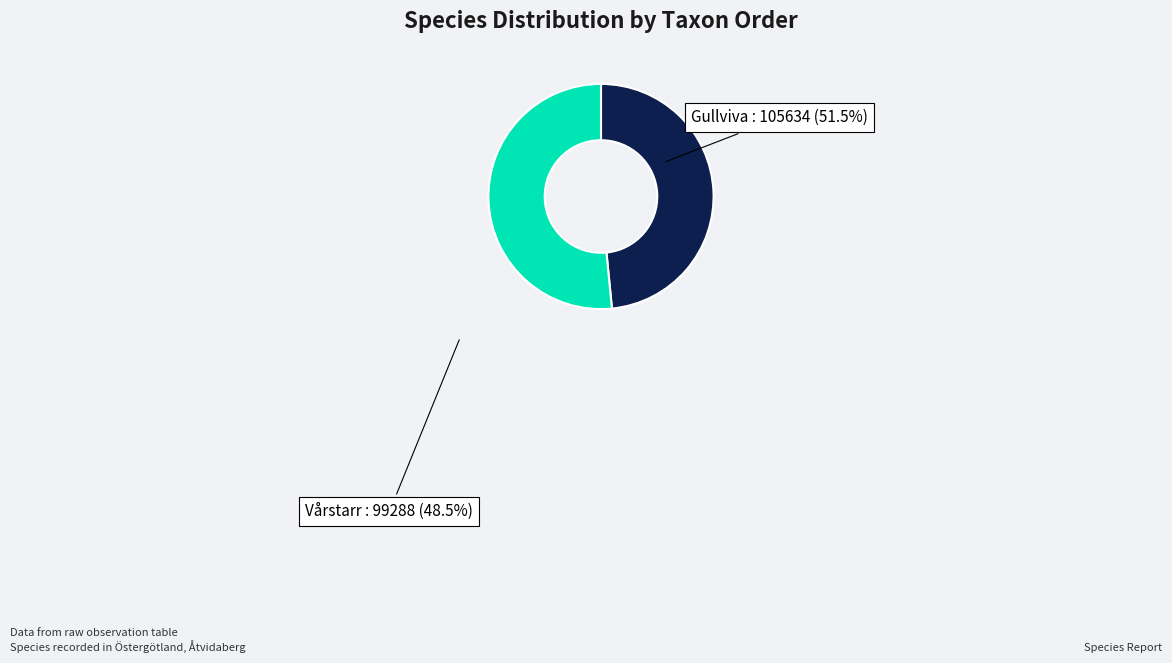

Is there any slice that represents more than half of the pie?

Yes